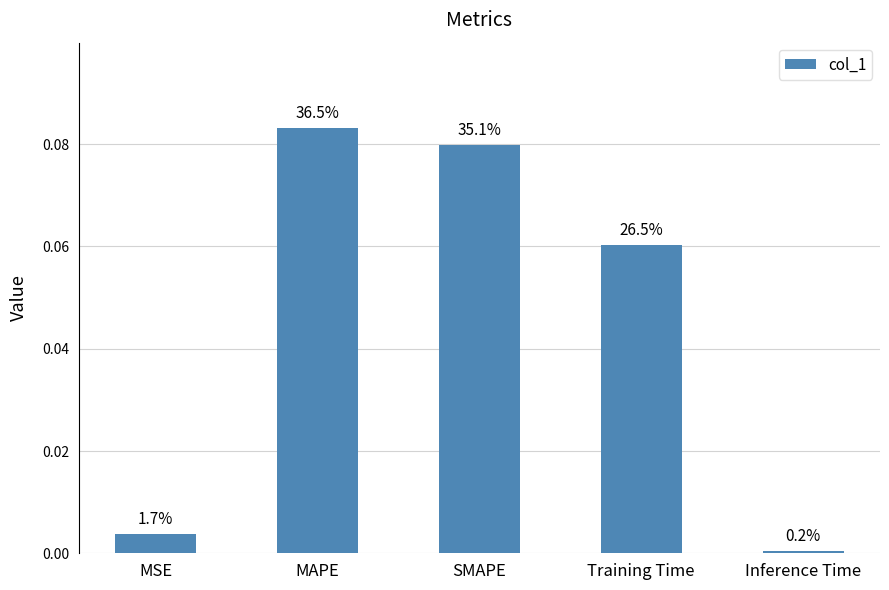

Are the bars horizontal?

No